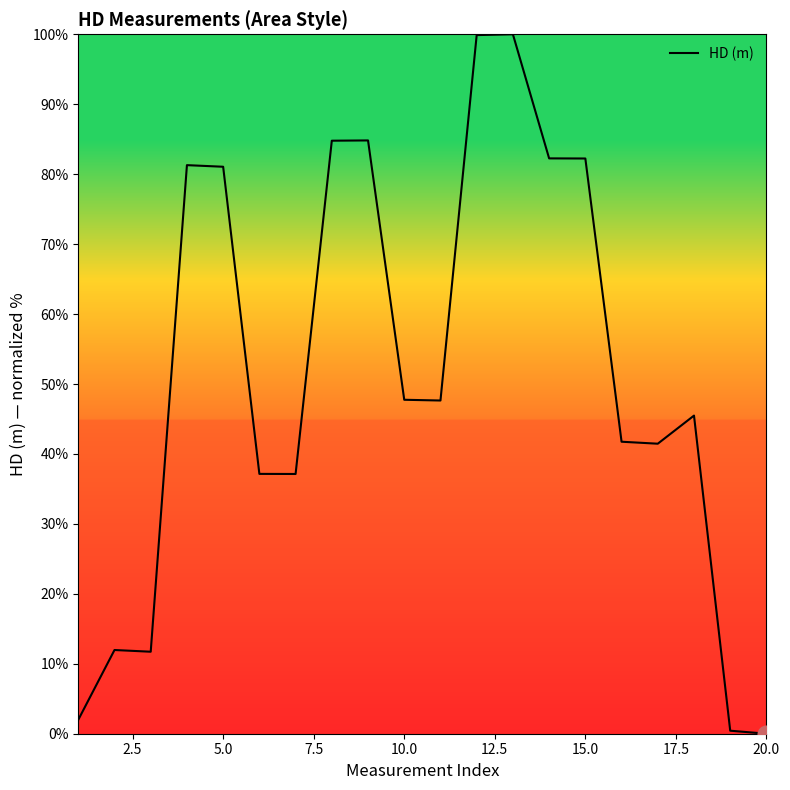

What is the difference between the maximum and minimum values?

100.0